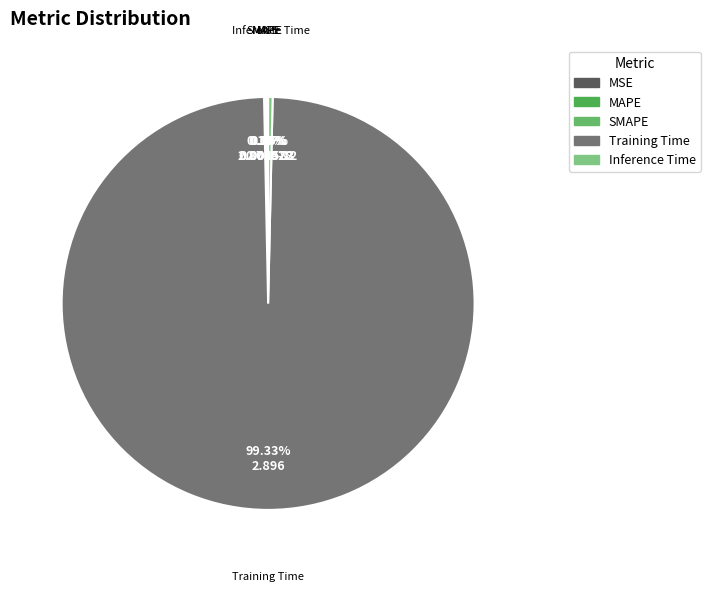

True or false: MSE accounts for 1% of the total.

False